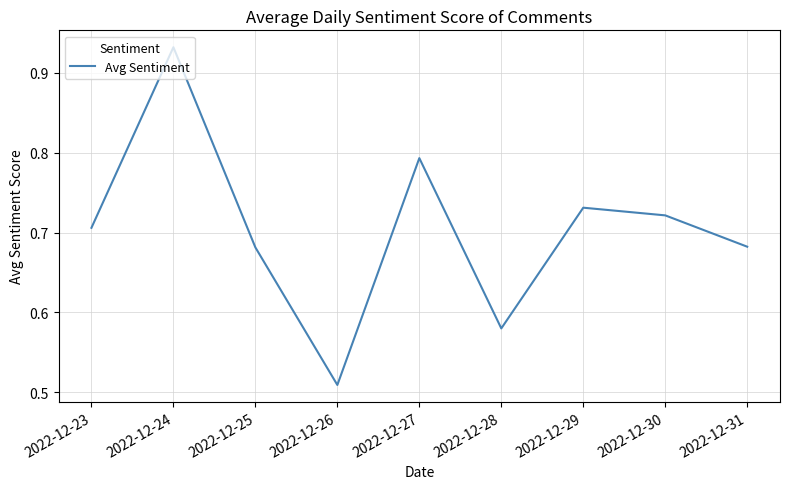

How many interior local valleys (lower than both neighbors) does the data have?

2